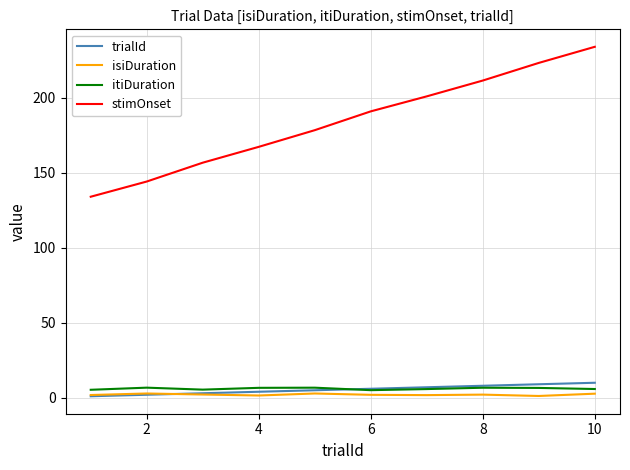

True or false: stimOnset and isiDuration intersect in this chart.

False